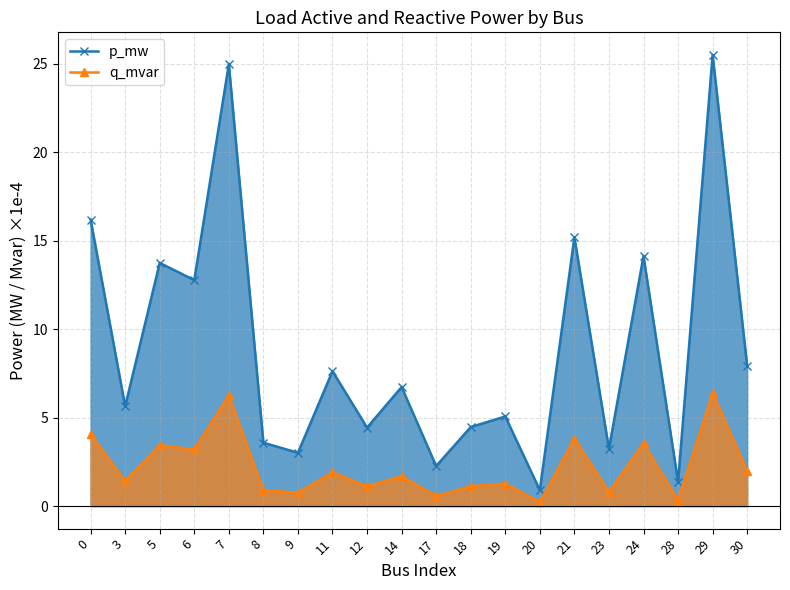

What is the value of the p_mw_line point at the 9th from the left?

4.4